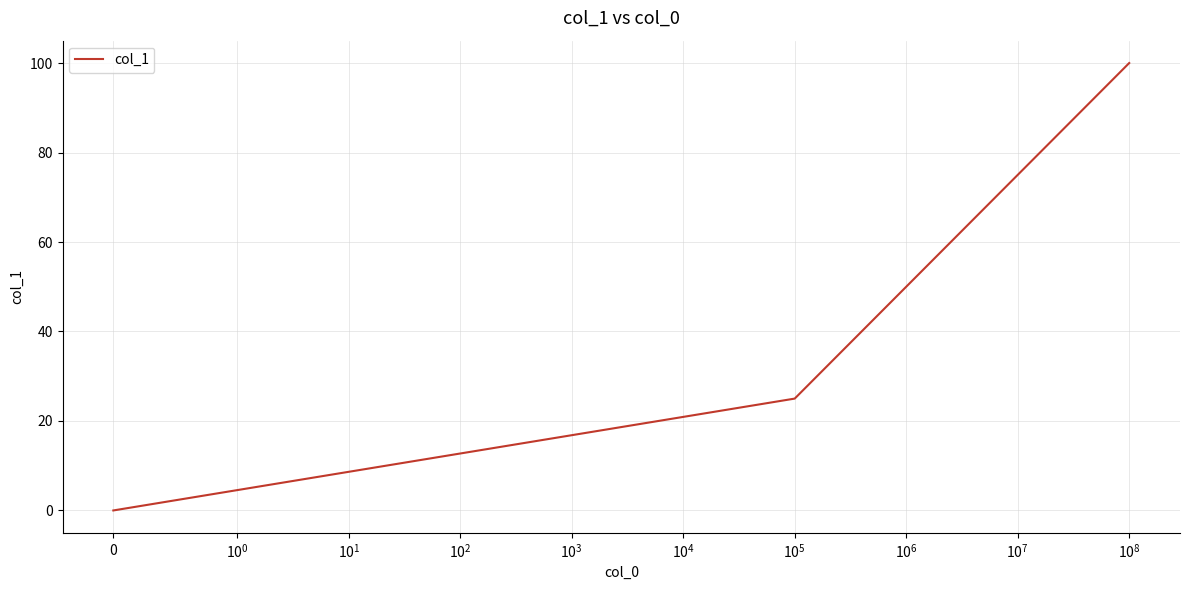

True or false: there are more than 2 points higher than both neighbors.

False